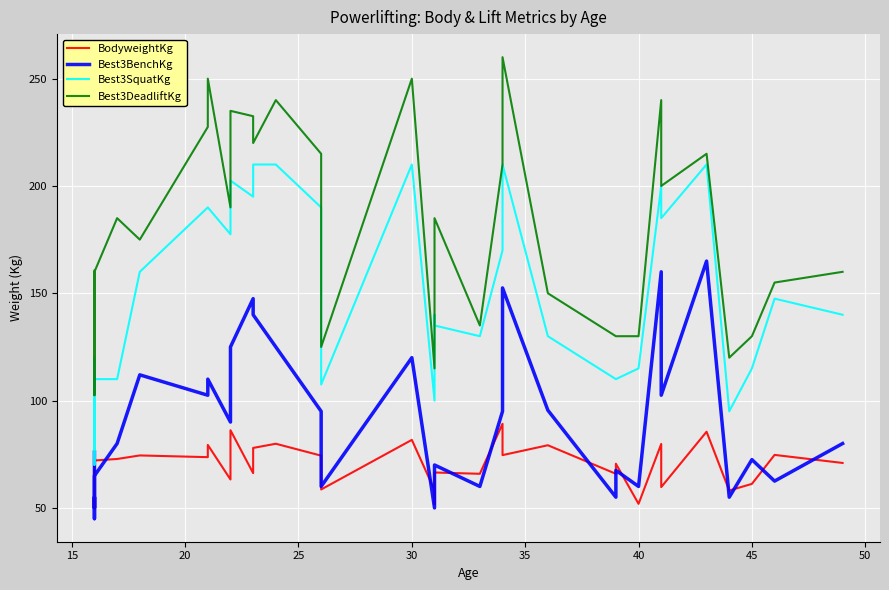

How many times do Best3SquatKg and Best3DeadliftKg cross each other?

2